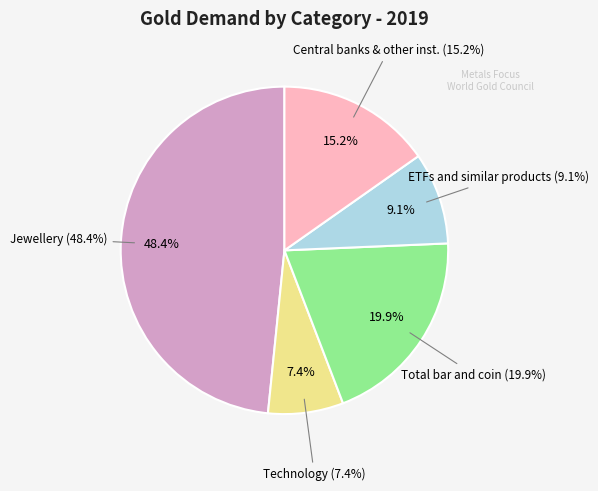

Is ETFs and similar products the majority of the pie?

No